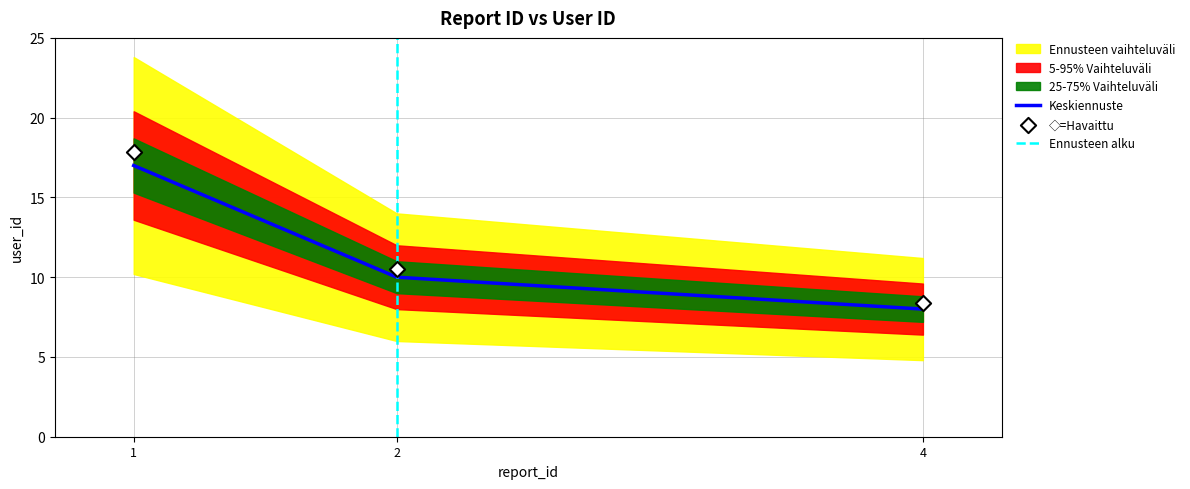

Between 2.0 and 1.0, which is larger?

1.0